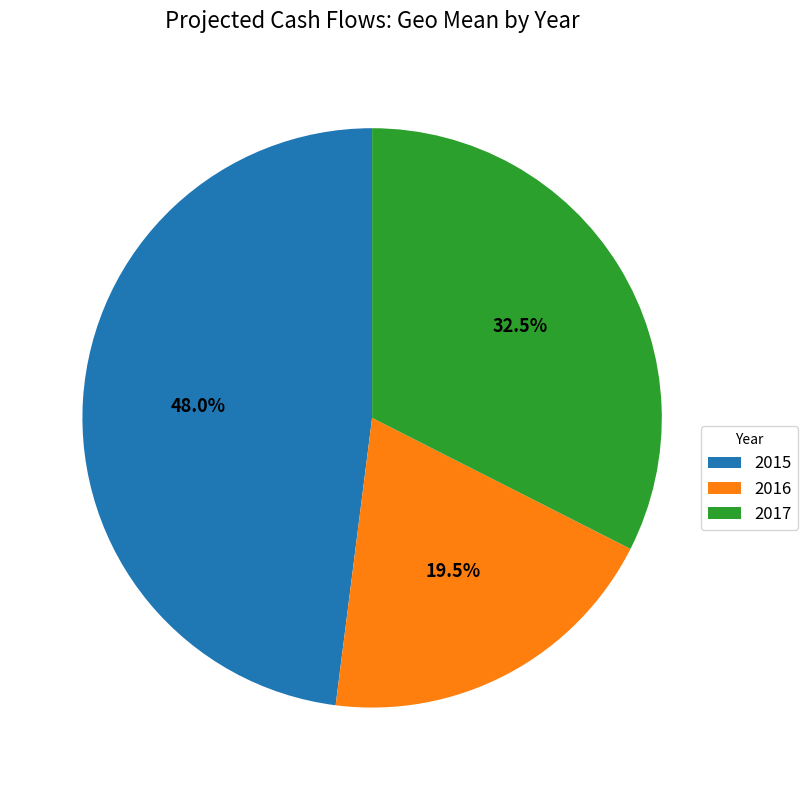

To the nearest percent, what is the difference between the largest and smallest slice percentages?

28%